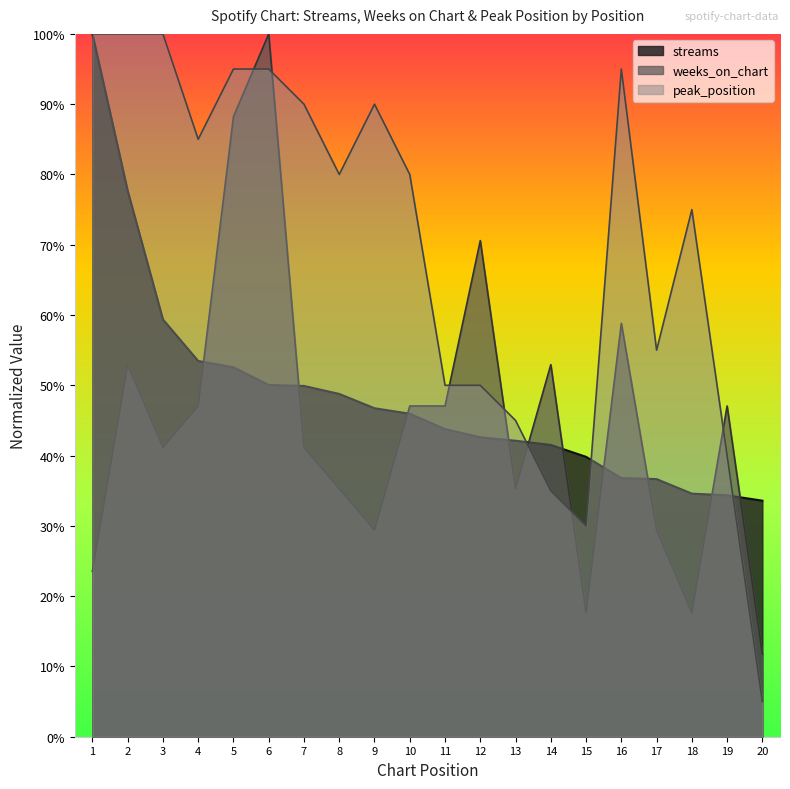

What value does the weeks_on_chart series have at 12?

0.7